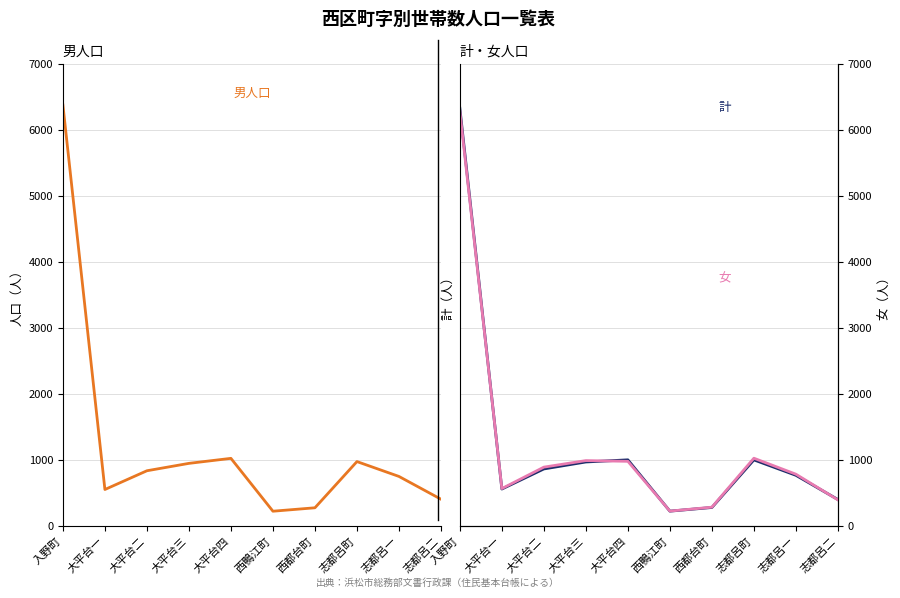

At which label does 計 first exceed 1729?

入野町